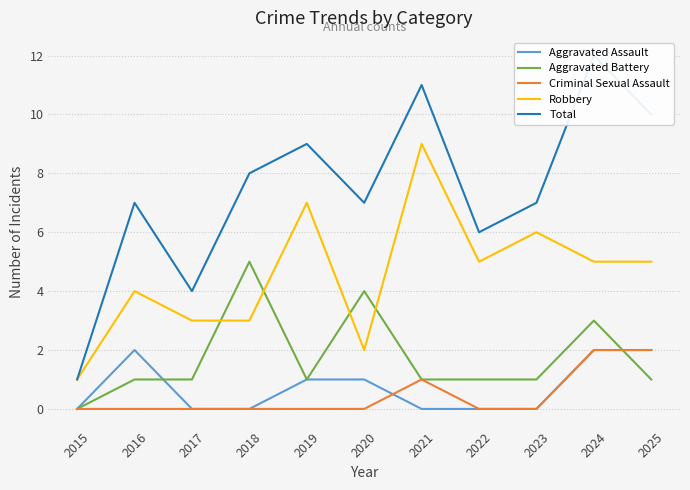

At which category does Aggravated Battery reach its first local valley?

2019